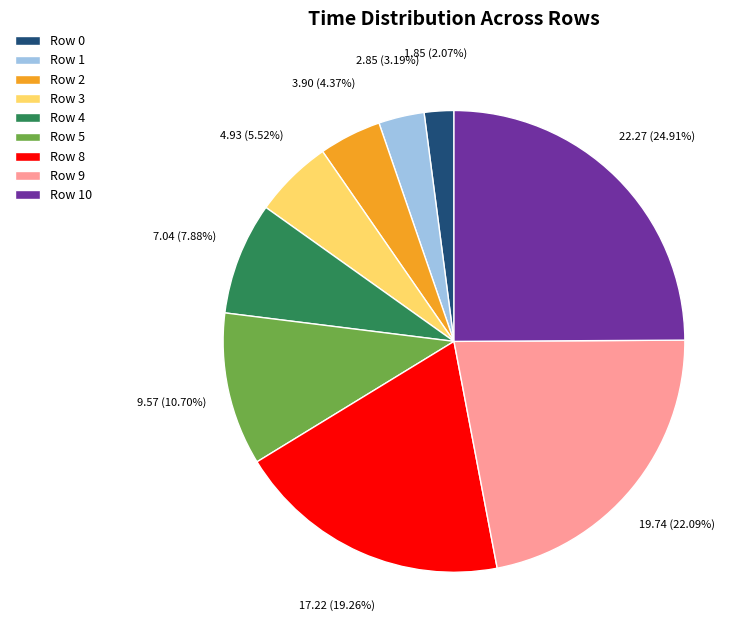

To the nearest percent, what is the combined percentage of Row 0 and Row 4?

10%